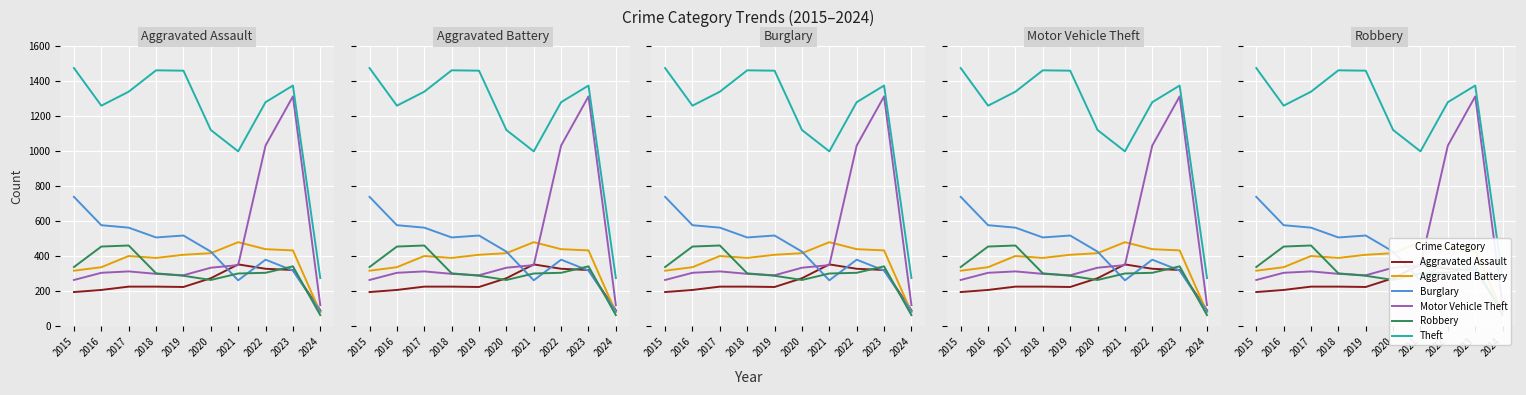

What is the value of the Burglary point at the 9th from the left?

317